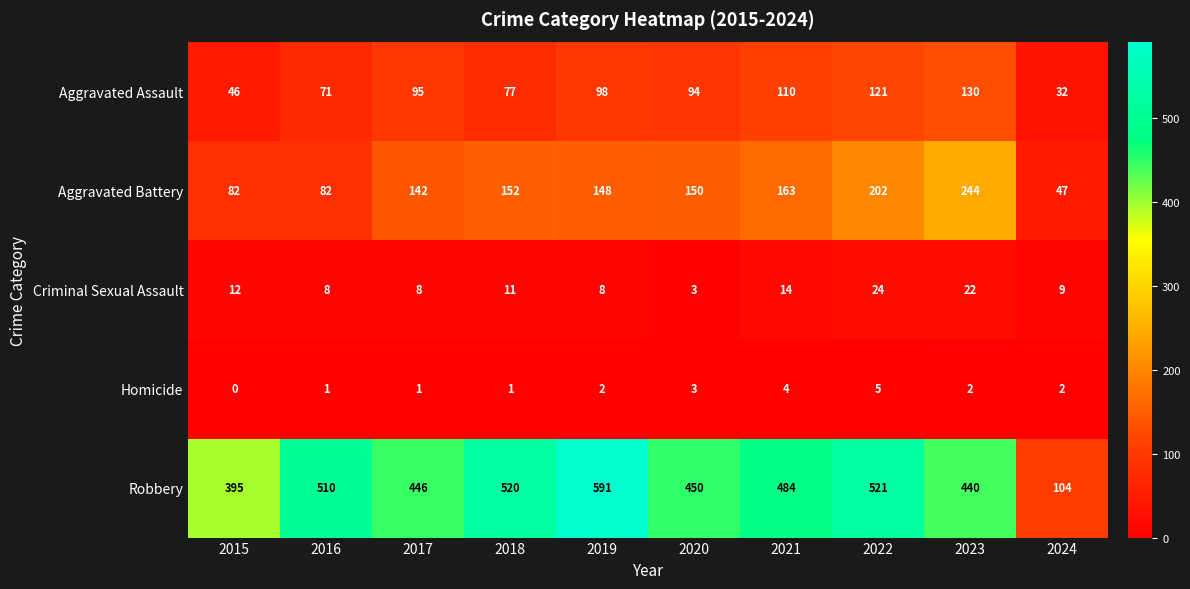

True or false: Robbery has a value of 305 at 2017.

False